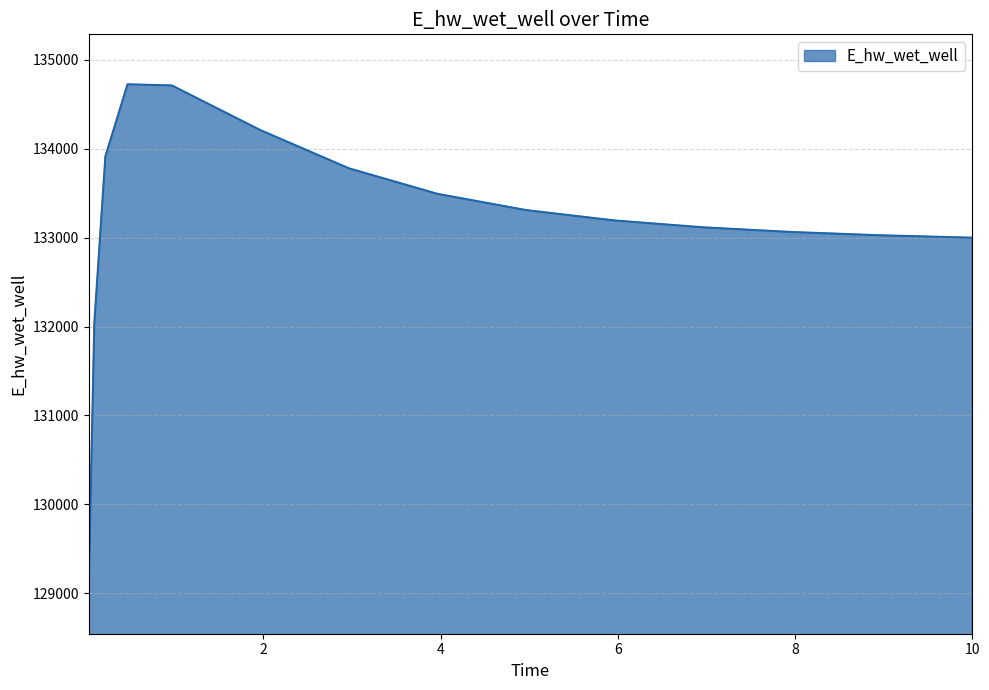

What is the greatest value displayed?

134724.8